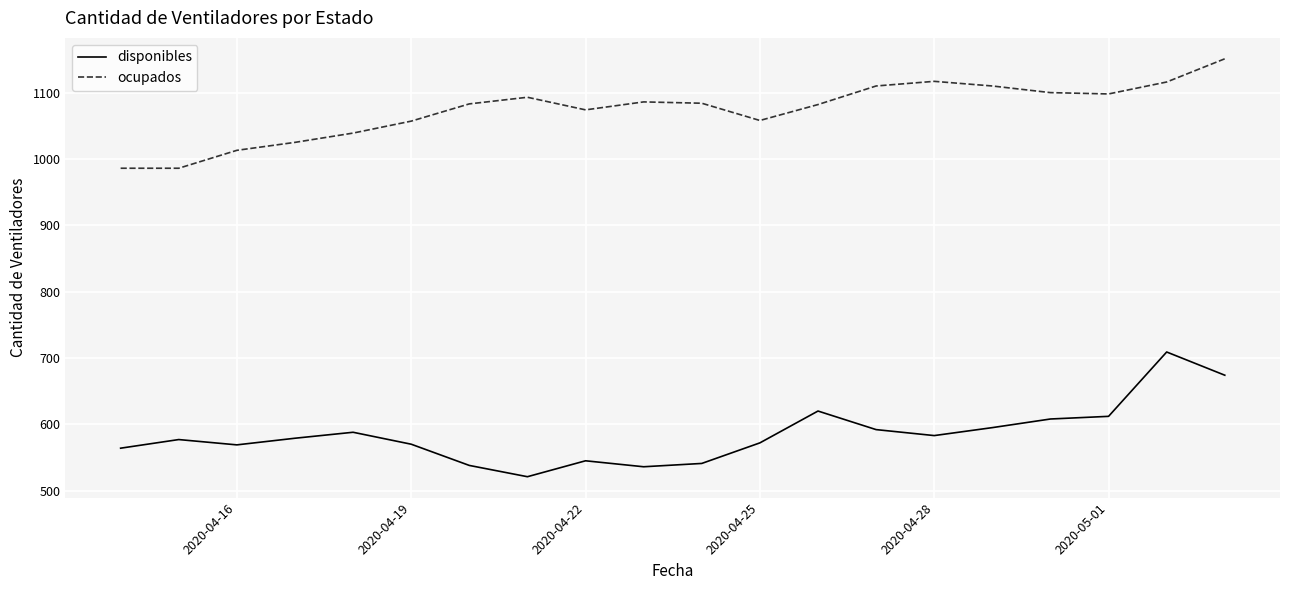

What is the smallest value displayed?

521